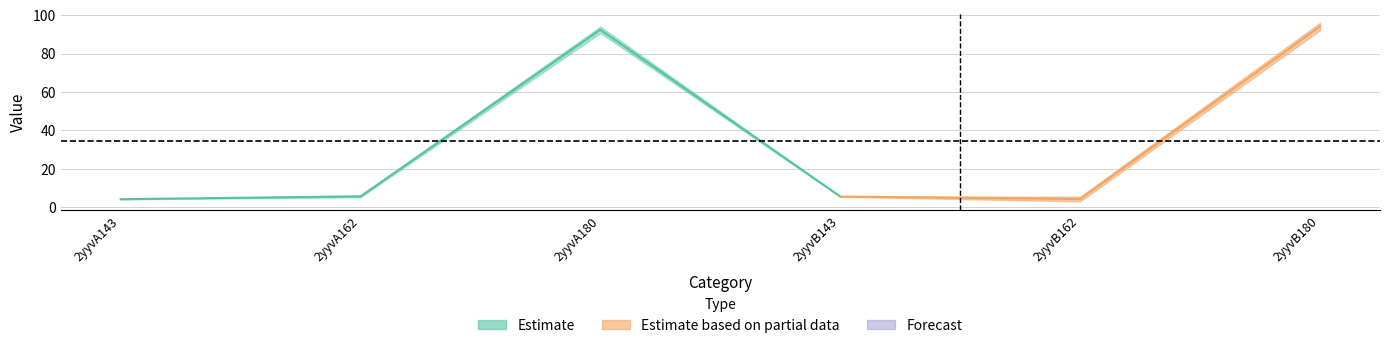

Reading right to left, what are all the values shown in this chart?

col_6: 2yyvB180=92.2	2yyvB162=5.4	2yyvB143=5.4	2yyvA180=90.7	2yyvA162=5.2	2yyvA143=4.1
col_7: 2yyvB180=96.0	2yyvB162=3.0	2yyvB143=5.6	2yyvA180=94.1	2yyvA162=6.0	2yyvA143=4.2